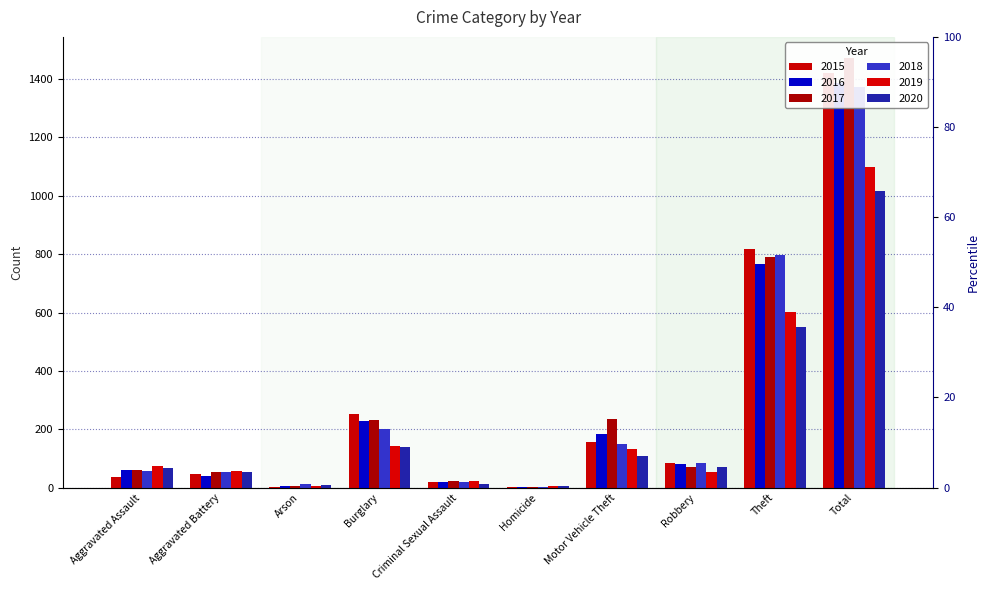

What is the highest value of the 2016 series?

1386